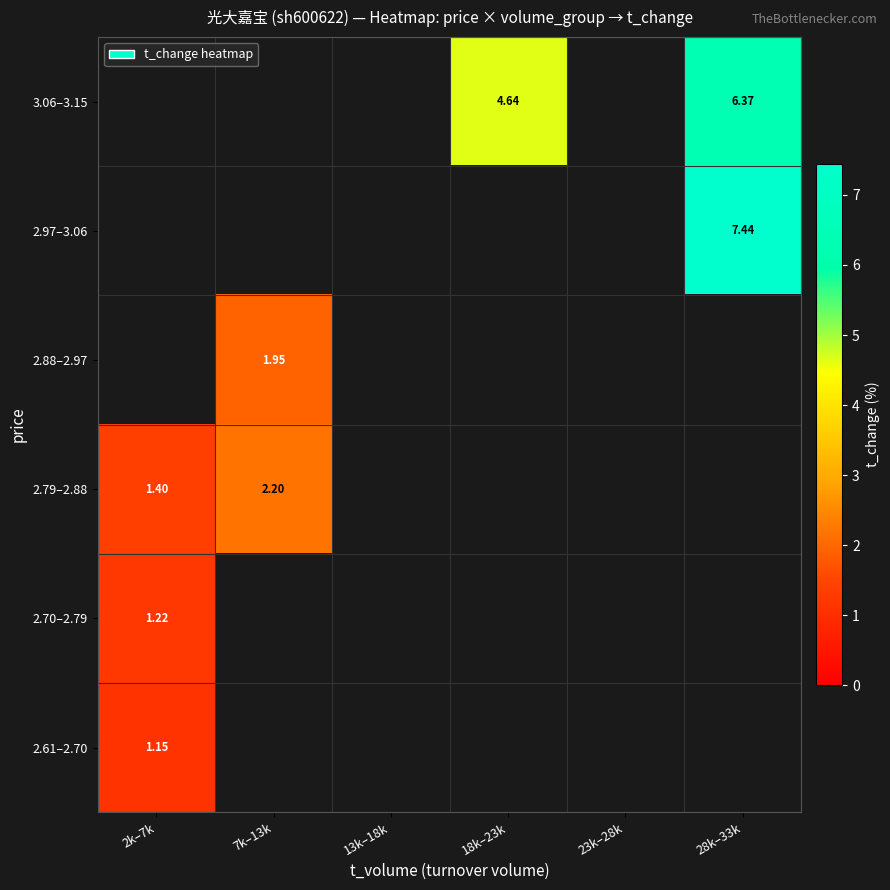

What is the lowest value of the 2.79–2.88 series?

1.4